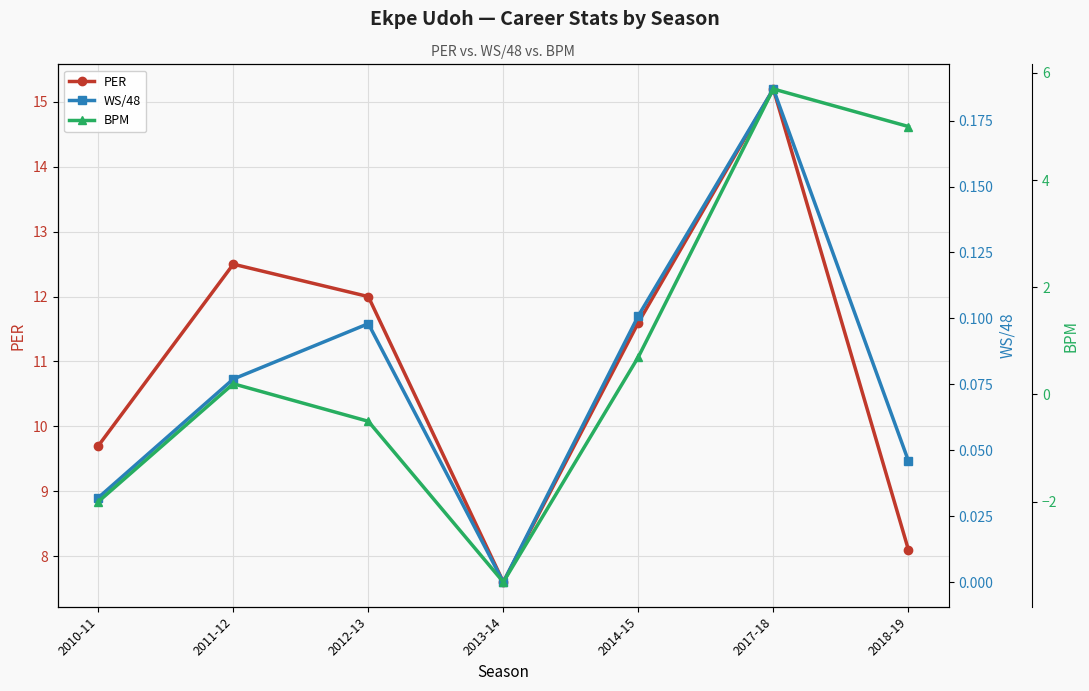

Does the chart display data point markers on the line(s)?

Yes